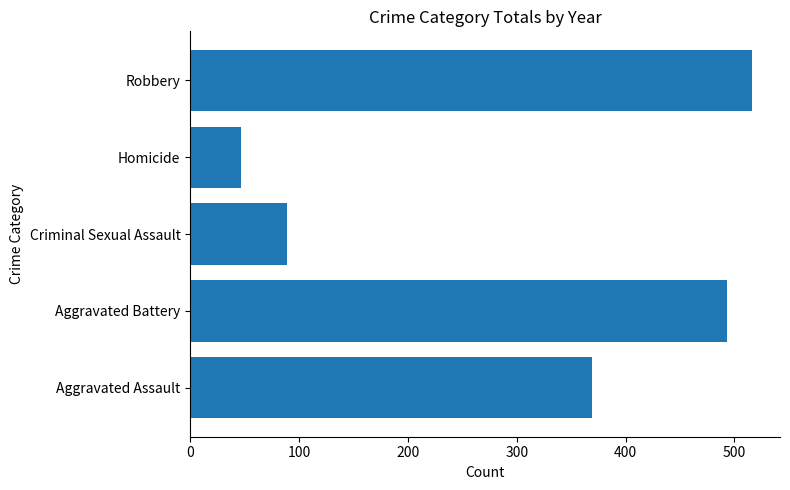

Are the bars grouped side by side (vs. stacked)?

No